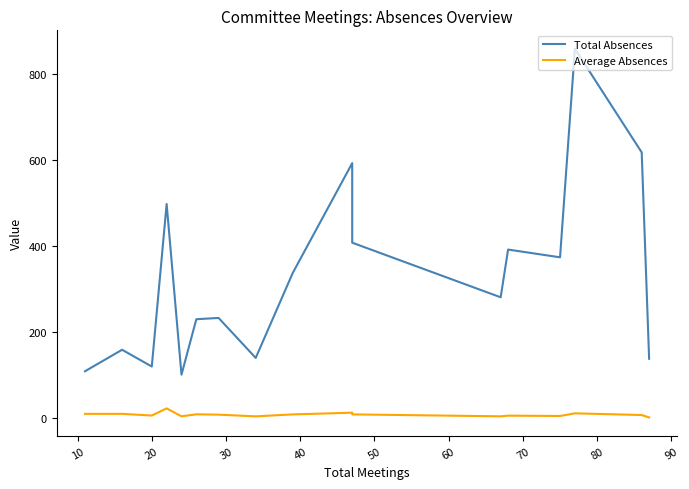

Does the chart have visible grid lines?

No